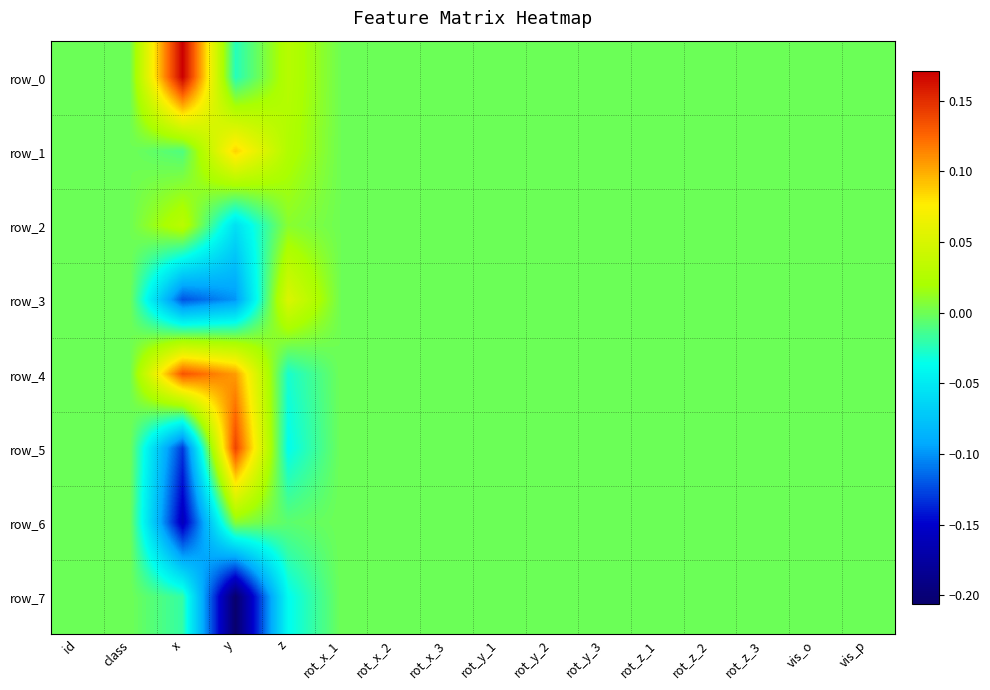

Is it true that row_1 equals 0.0 at rot_y_1?

True